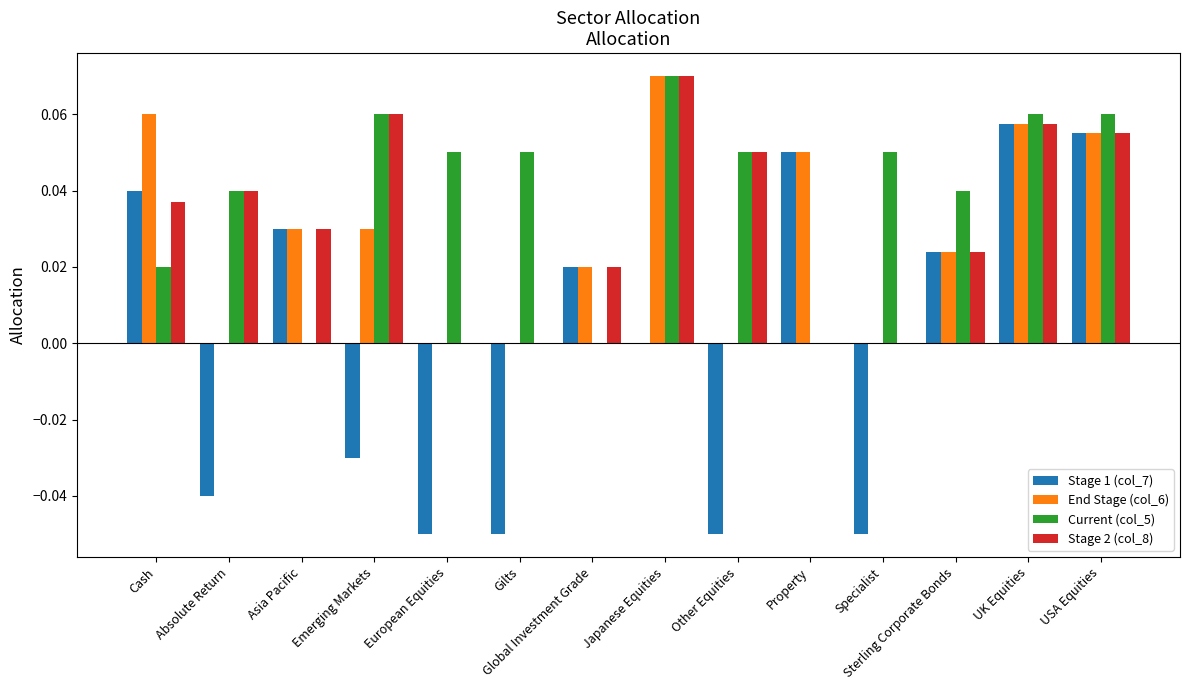

Which label corresponds to the largest value in the chart?

Japanese Equities